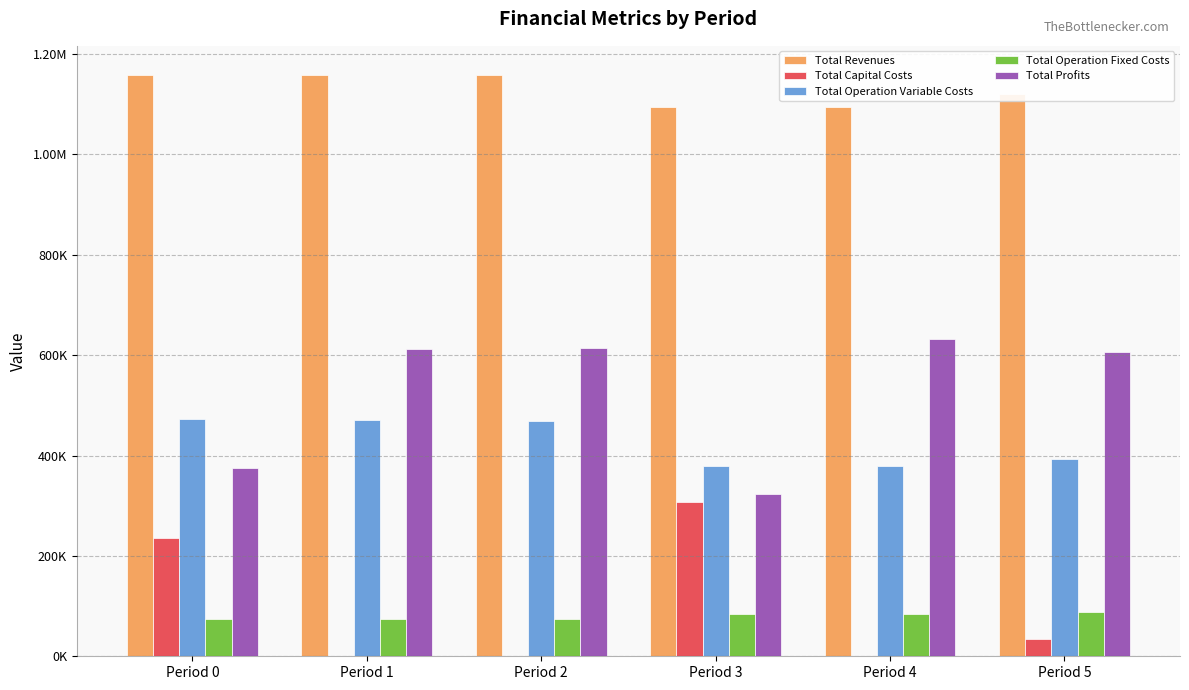

What is the average value of the Total Capital Costs series?

96368.0